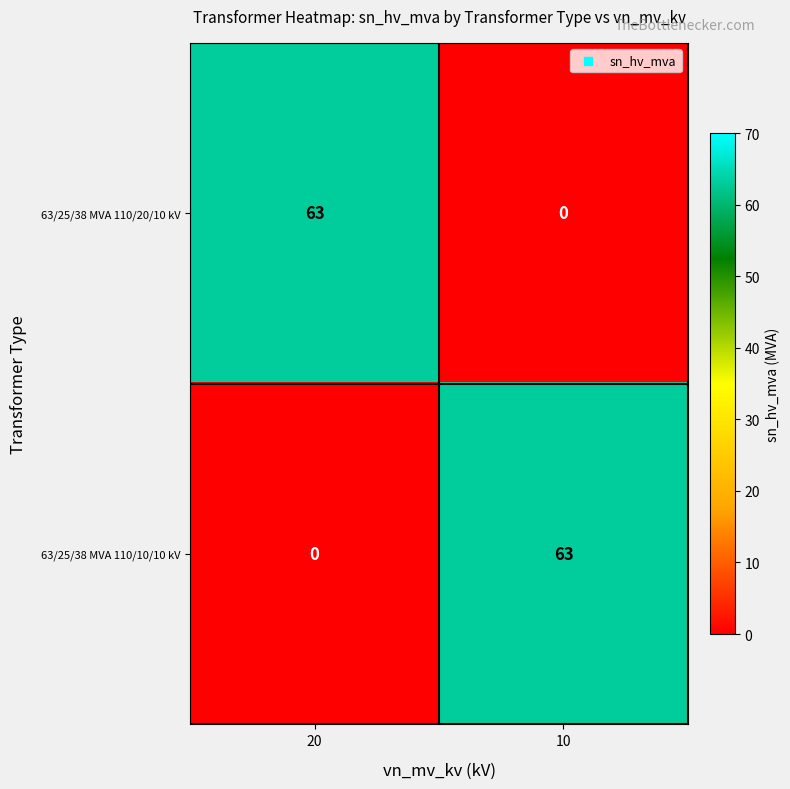

Reading left to right, transcribe all the data shown in this chart.

63/25/38 MVA 110/20/10 kV: 20=63	10=0
63/25/38 MVA 110/10/10 kV: 20=0	10=63